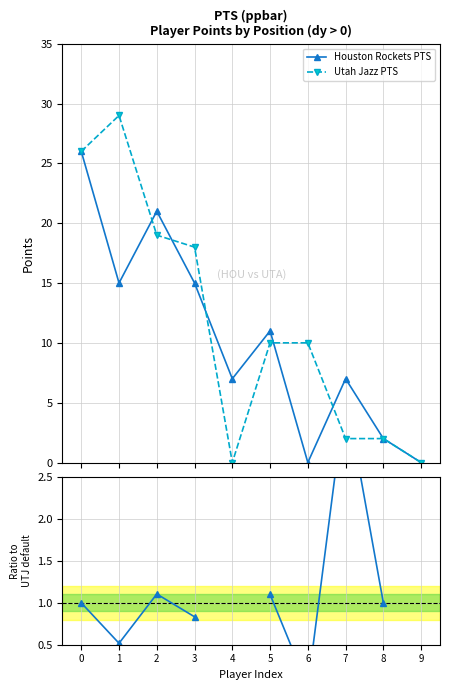

Is it true that Ratio HOU/UTA equals nan at 9?

False